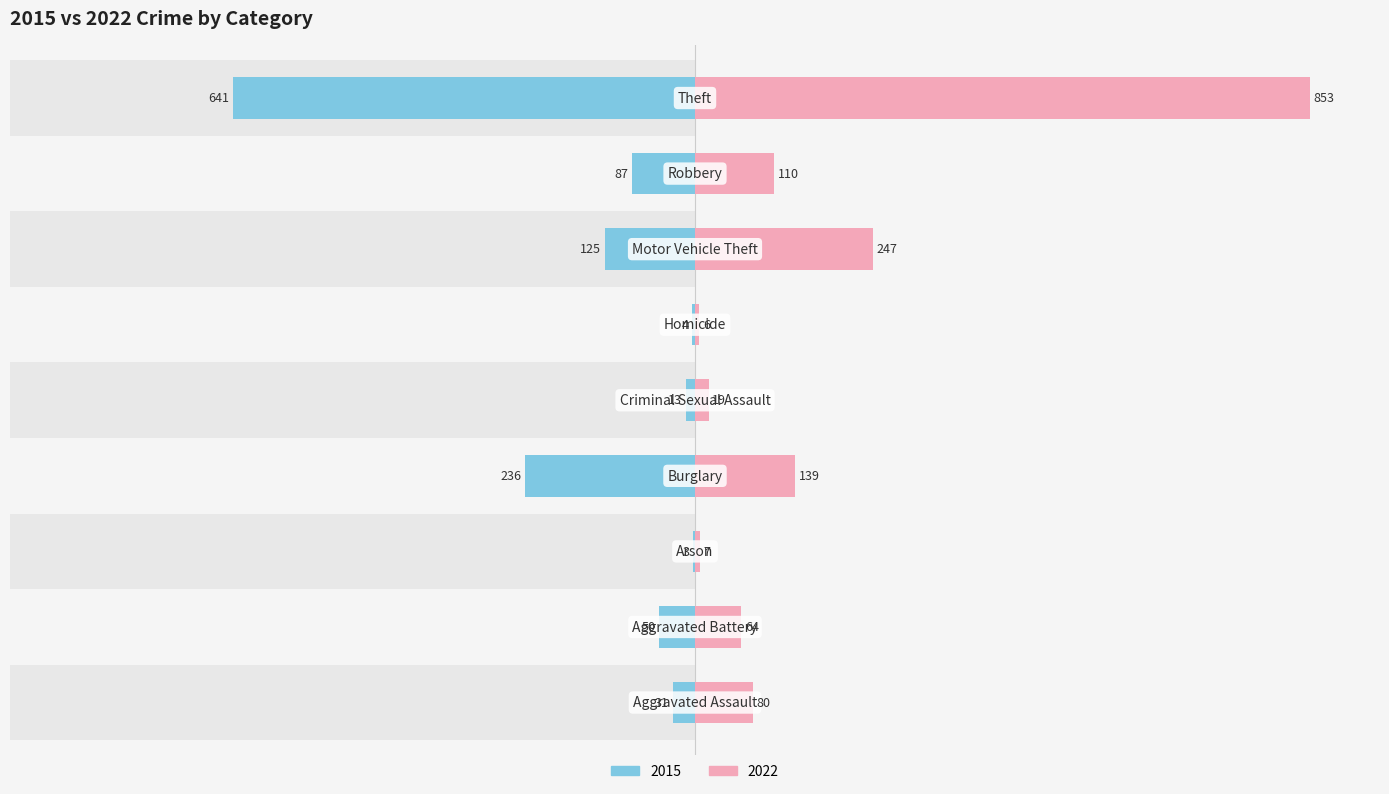

What are all the series names shown in the legend?

2015, 2022